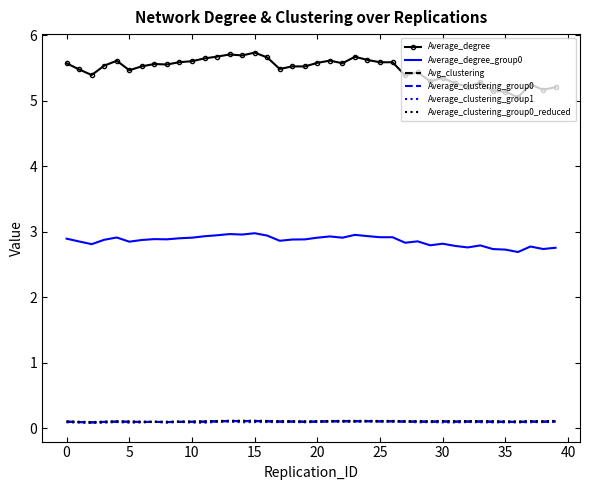

True or false: Average_degree and Average_clustering_group0_reduced intersect in this chart.

False